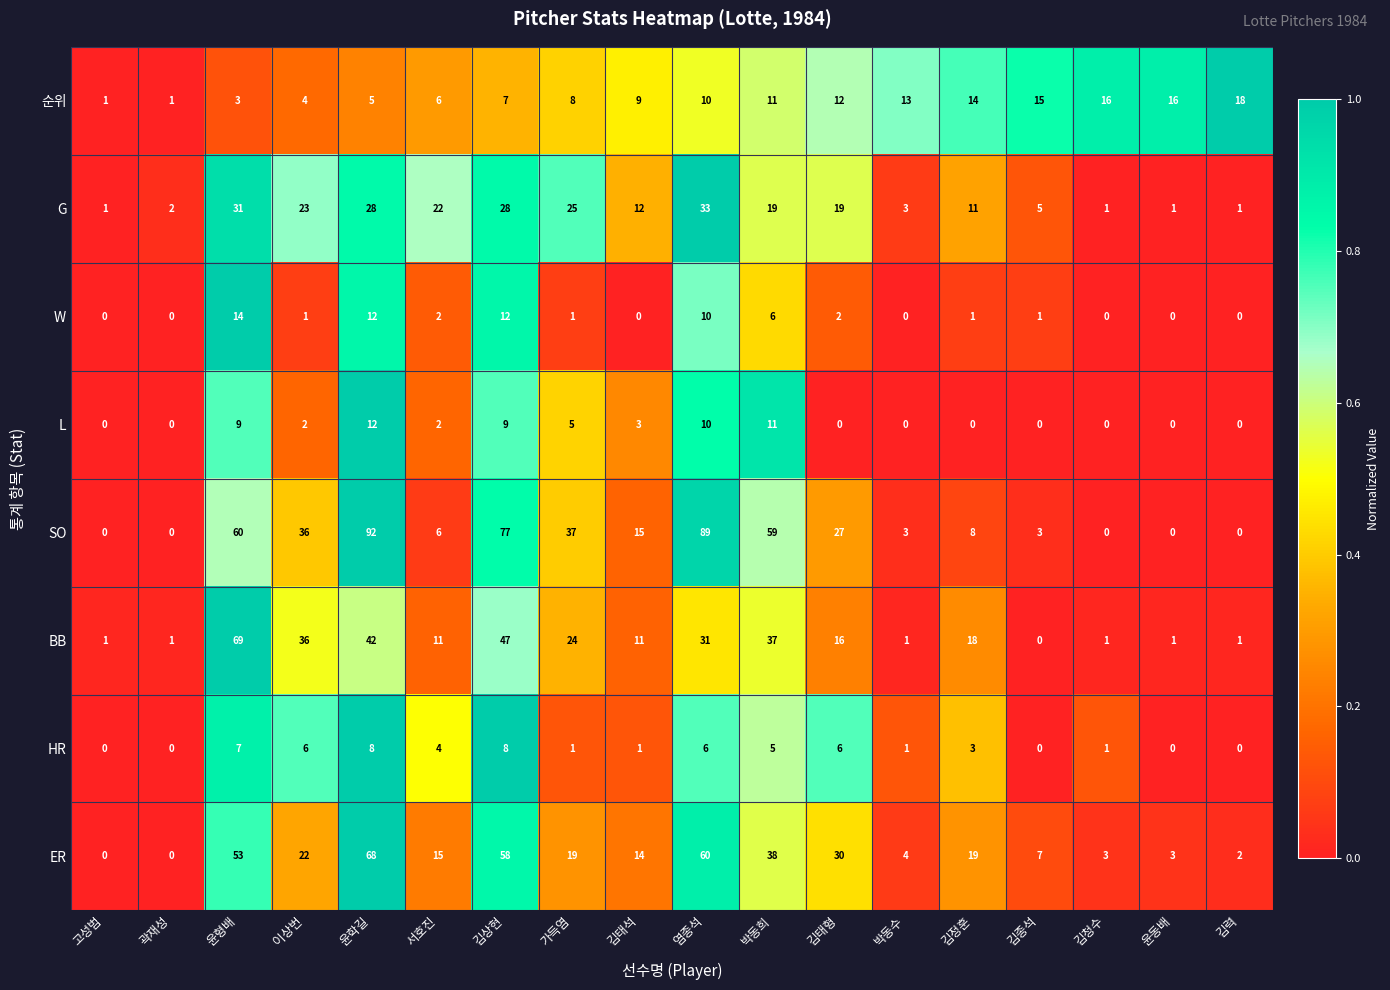

The value of 순위 at 윤동배 is 4. True or false?

False